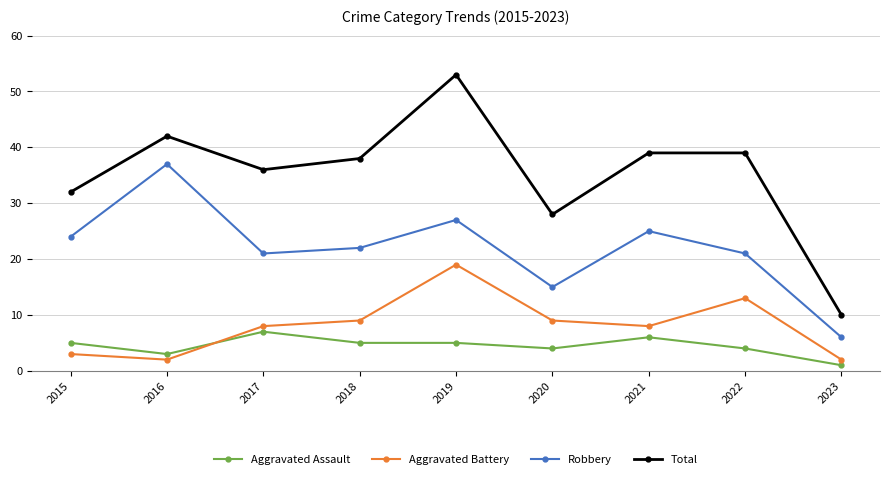

True or false: Total and Aggravated Assault intersect in this chart.

False